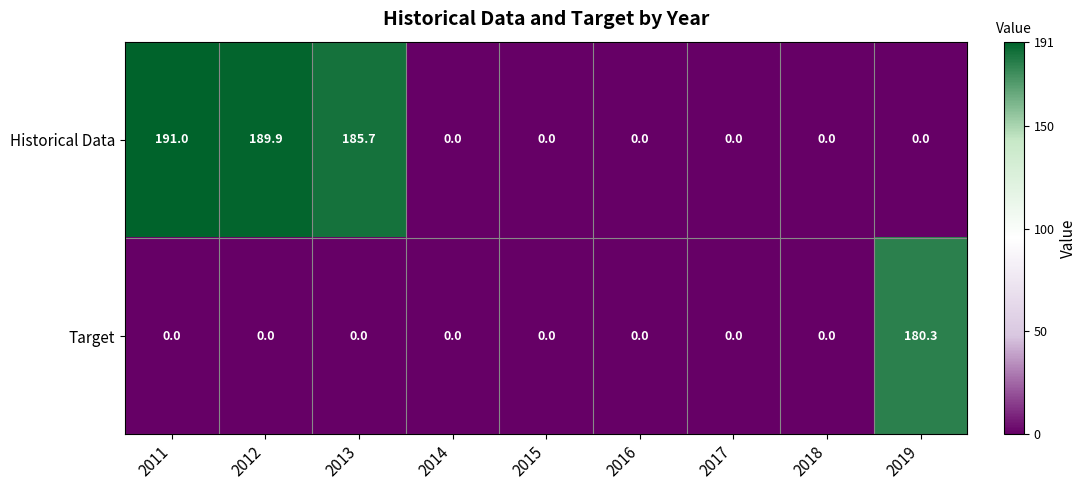

Where is Historical Data nearest to the value 95?

2013